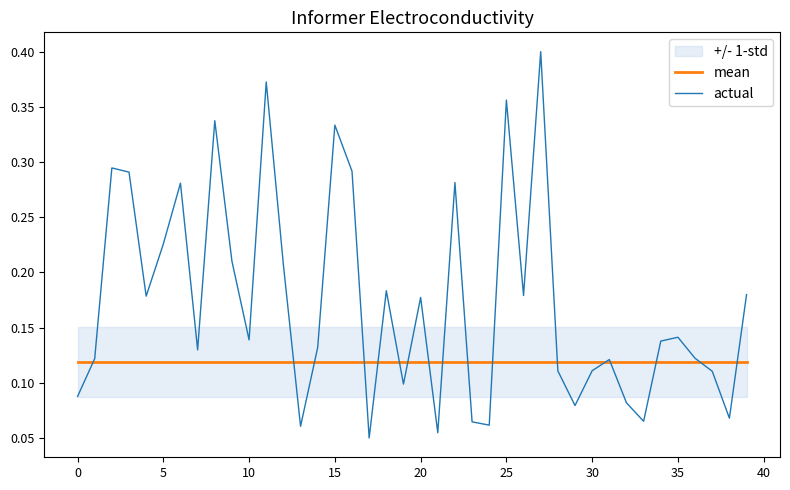

Which series changed the most between 16 and 22?

actual